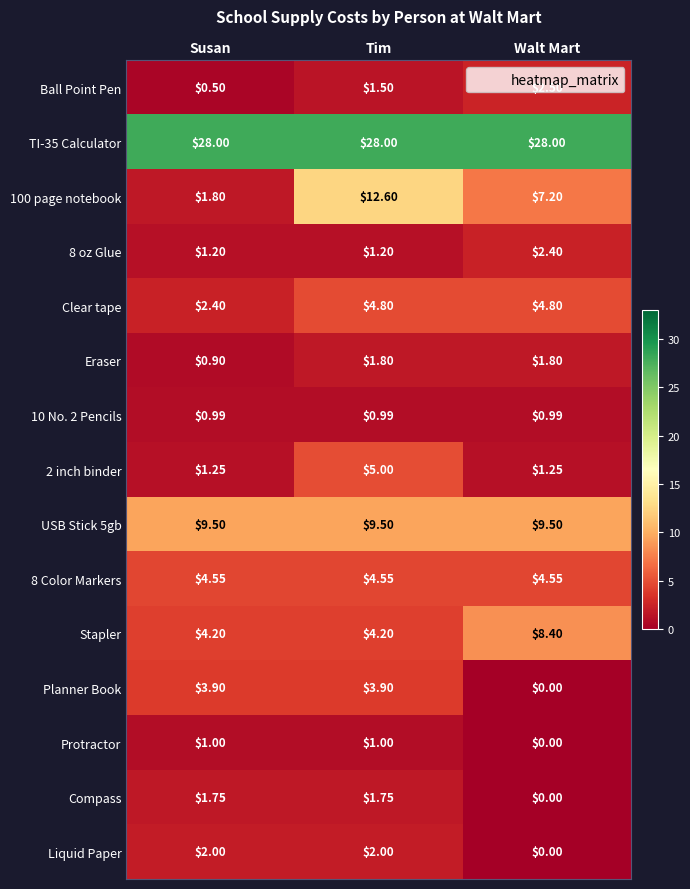

What is the maximum value shown in the chart?

28.0